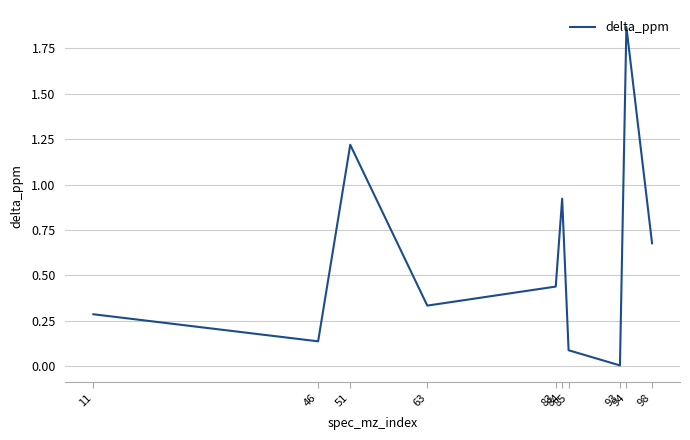

List the labels in order of value, largest first.

94, 51, 84, 98, 83, 63, 11, 46, 85, 93